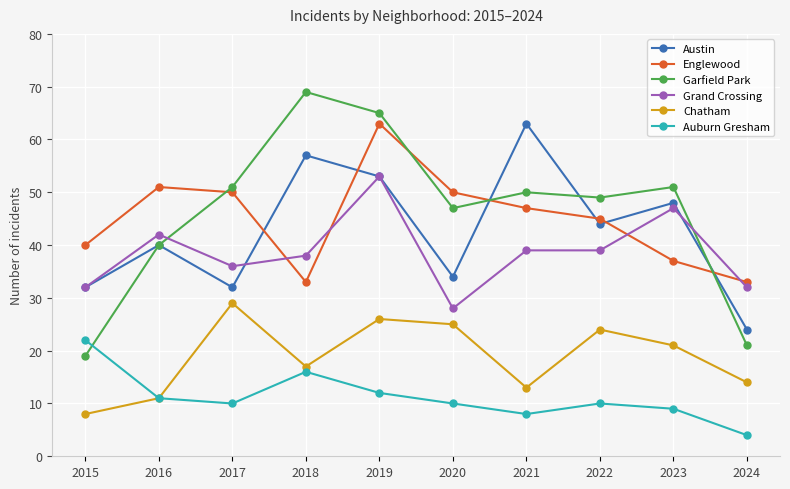

What is the sum of all Garfield Park values?

462